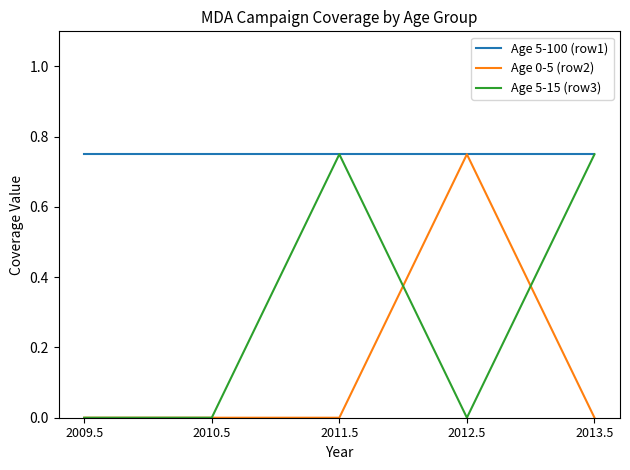

Which series has the largest total across all categories?

Age 5-100 (row1)